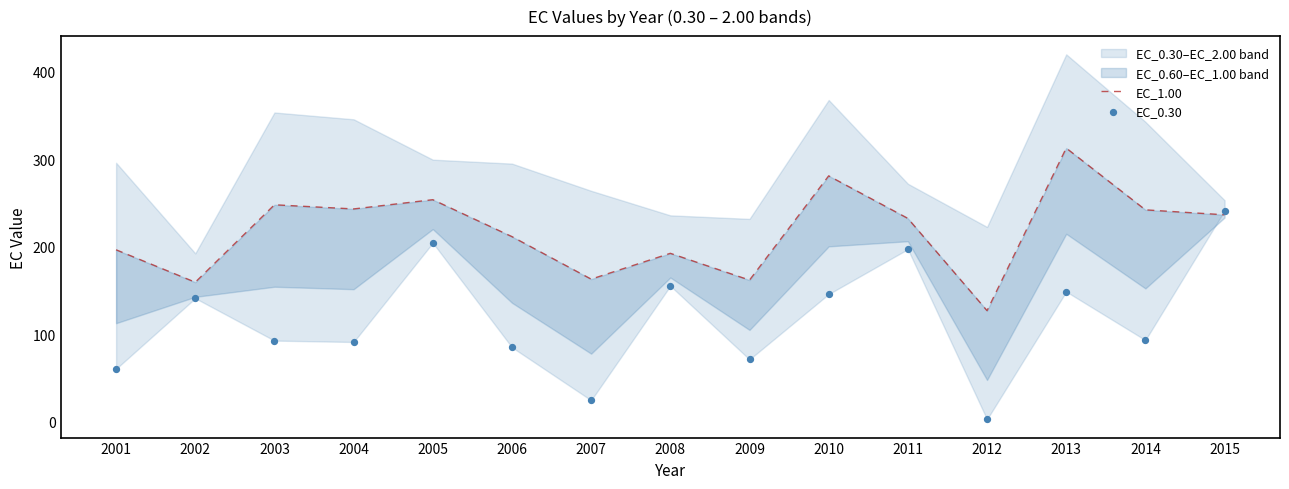

Which series has the largest total across all categories?

EC_1.00